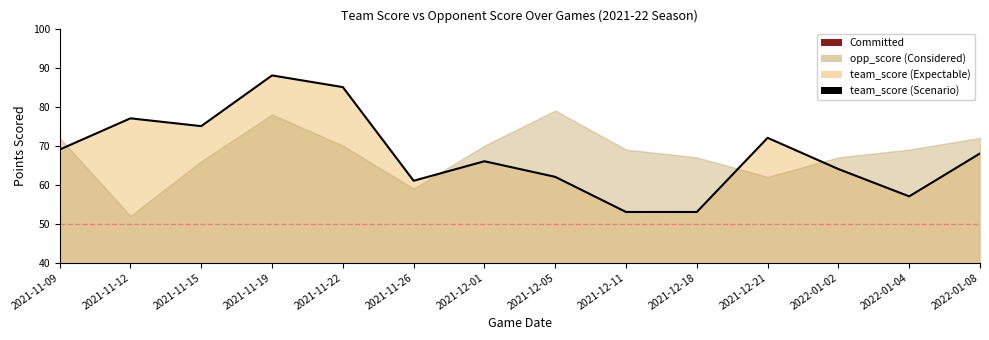

What is the change in value from 2021-11-12 to 2021-11-19?

+11